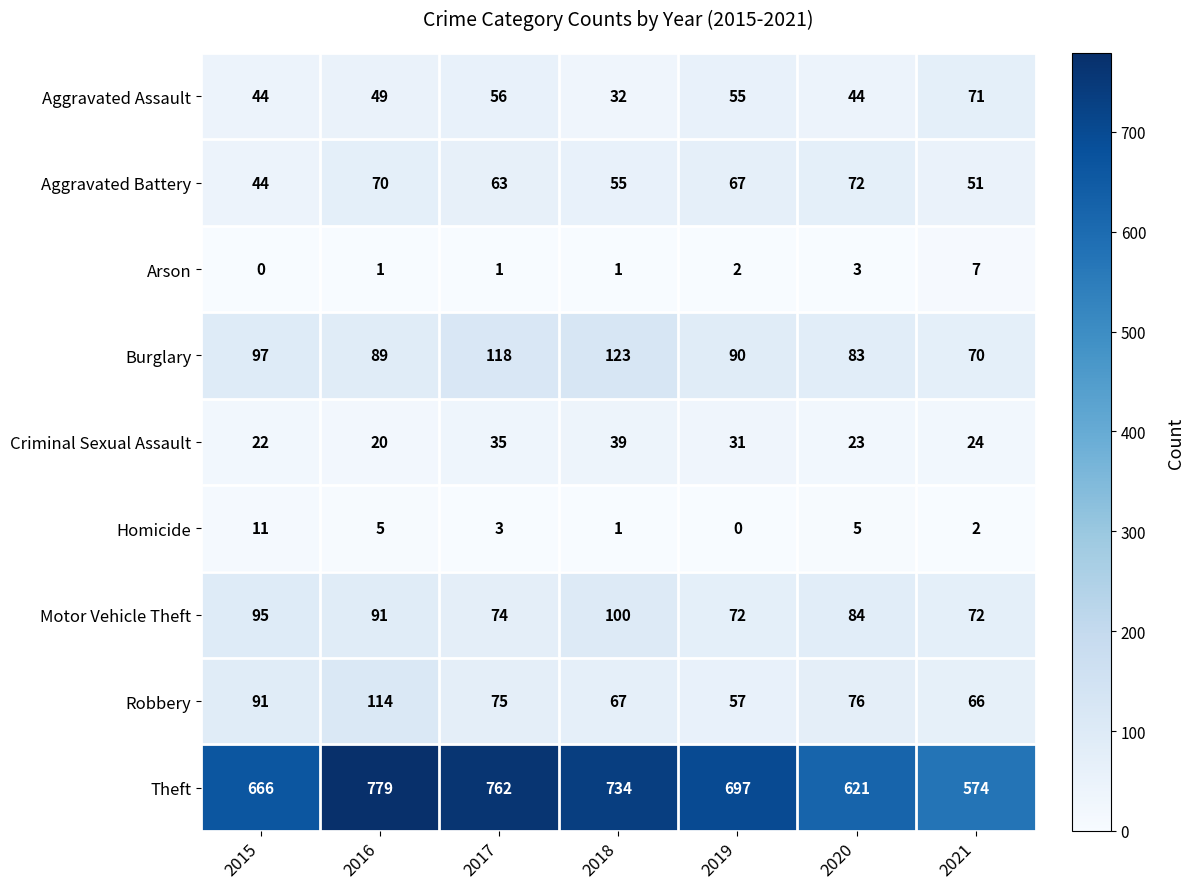

Rank the series at 2021 from highest to lowest value.

Theft, Motor Vehicle Theft, Aggravated Assault, Burglary, Robbery, Aggravated Battery, Criminal Sexual Assault, Arson, Homicide